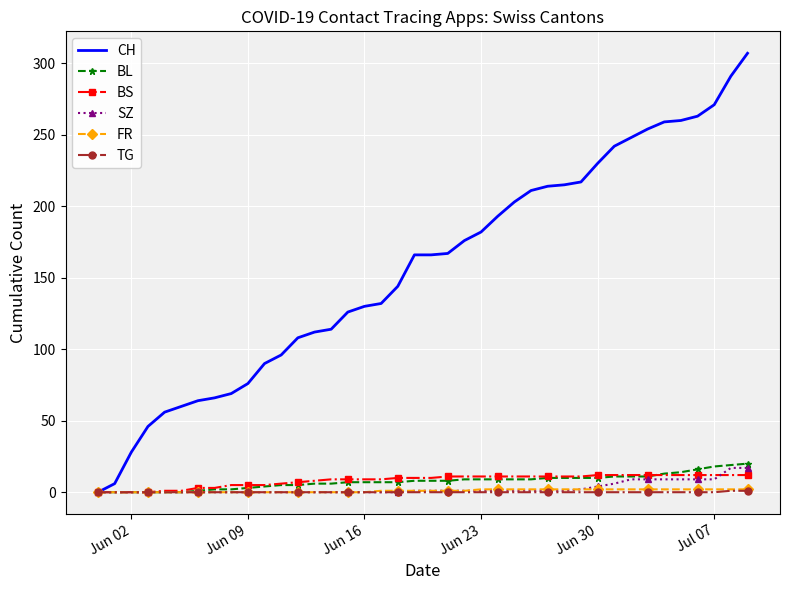

Count the number of data series in this chart.

6